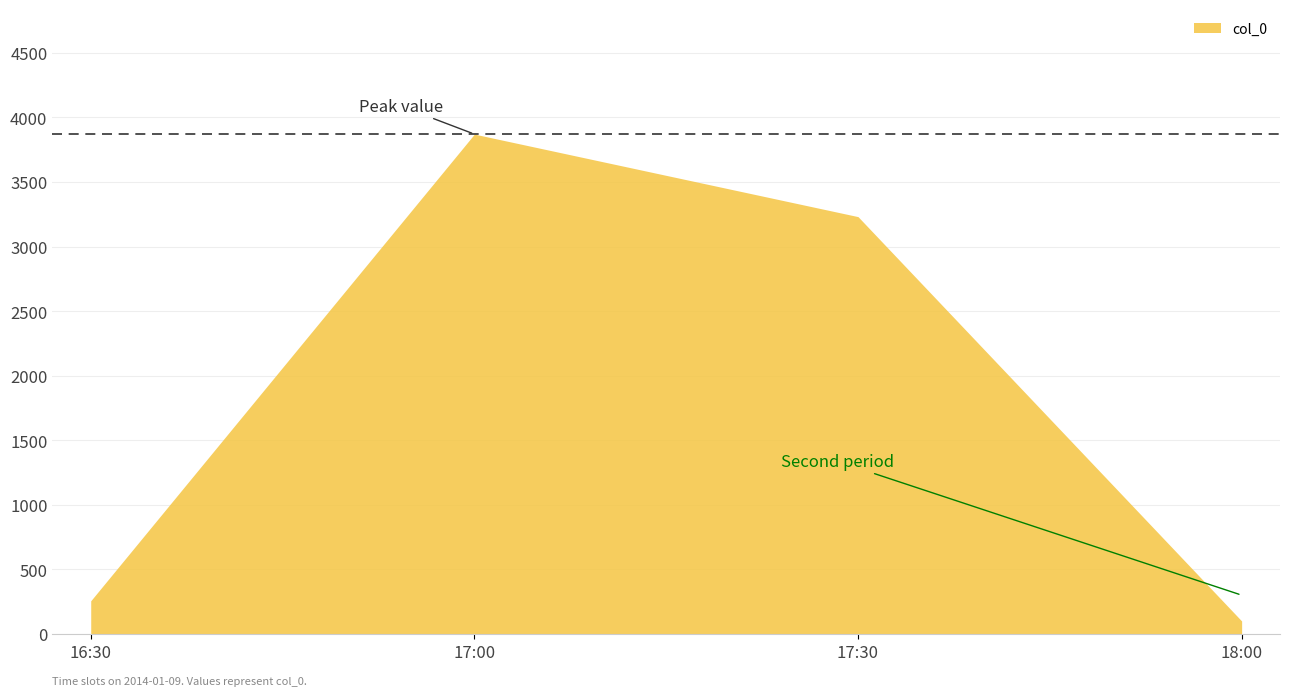

What is the minimum value shown in the chart?

101